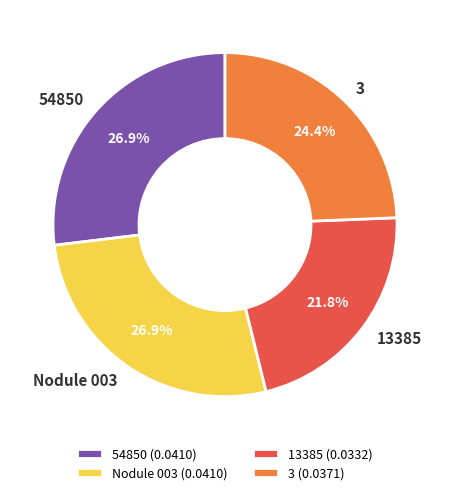

Does 13385 account for over 50% of the chart?

No